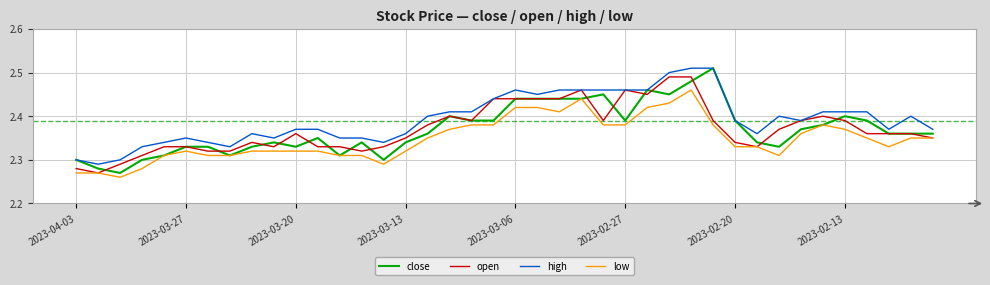

Which series has the largest total across all categories?

high